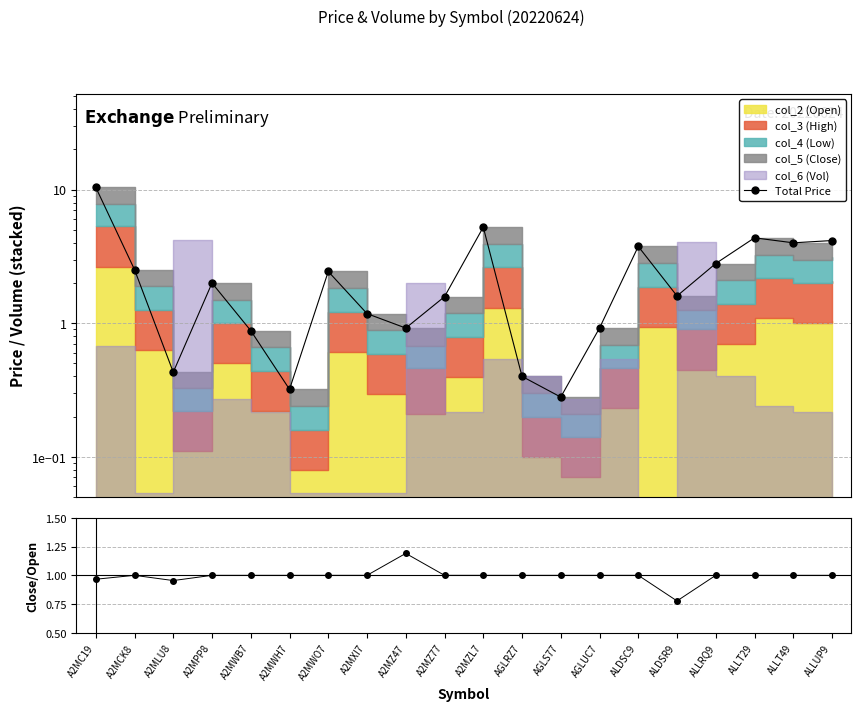

How many interior local peaks does the Close/Open series have?

2